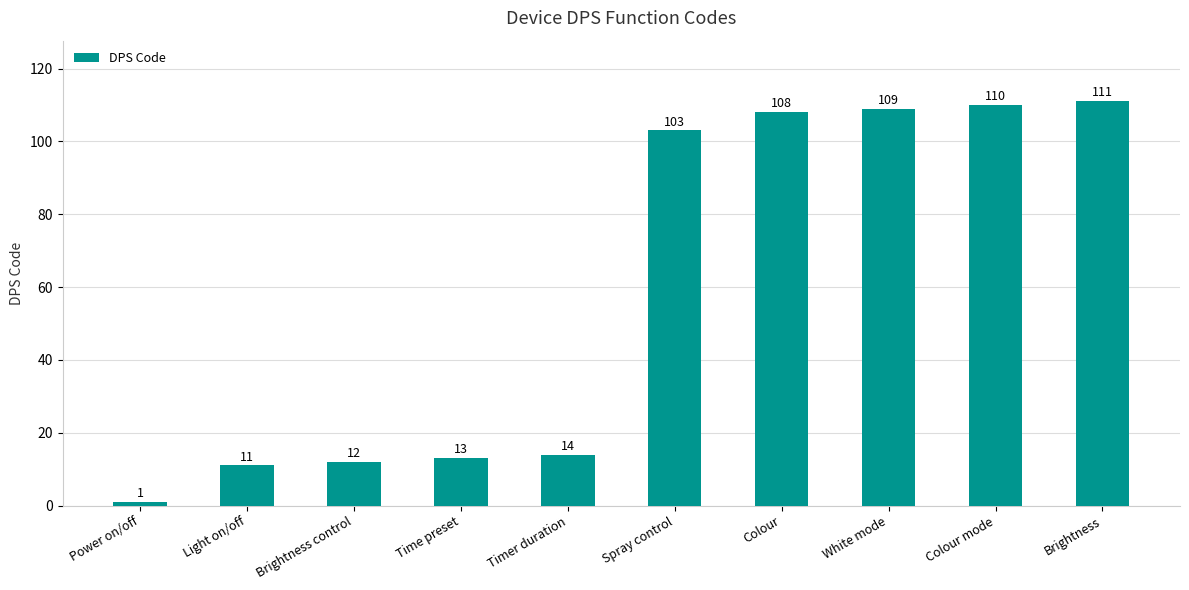

How many bars are there in total?

10